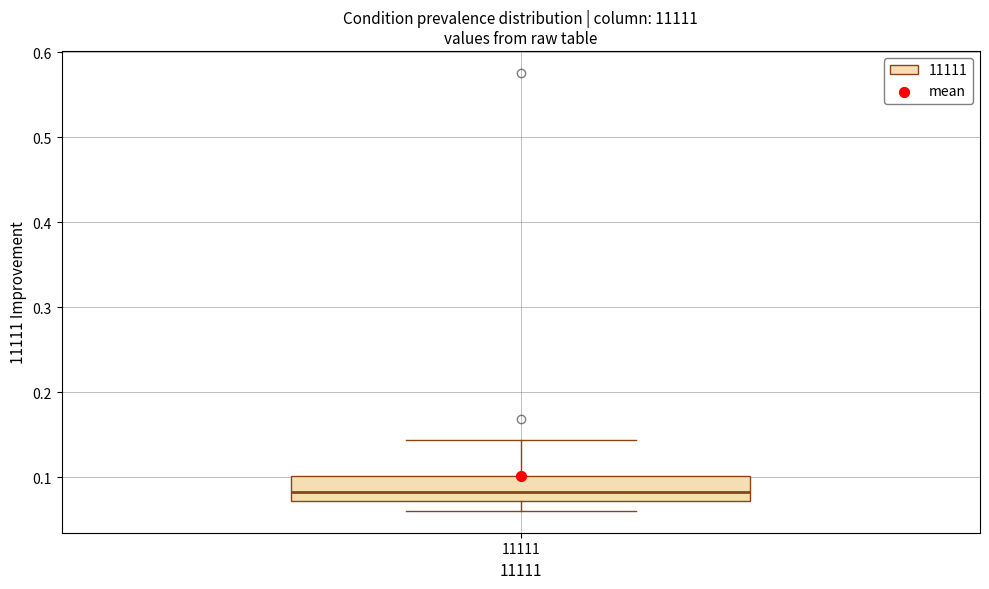

Transcribe this box plot: give where the median line is, the range the box spans, and where the two whiskers end, as read against the y-axis. The values are not printed on the chart, so give them approximately, as read against the axis.

median 0.08, box 0.07 to 0.10, whiskers 0.06 to 0.14